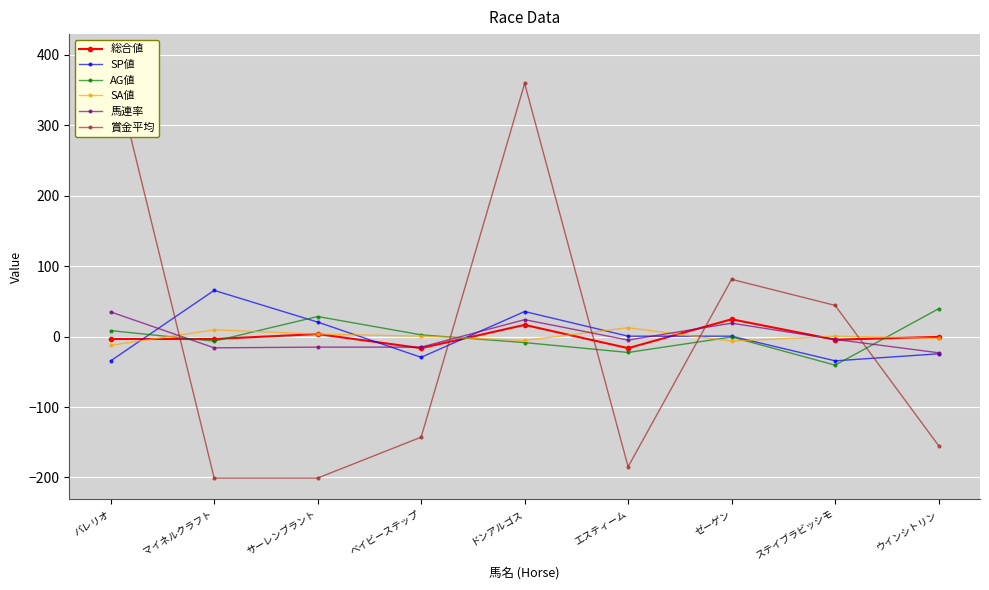

What is the label of the 5th point from the left?

ドンアルゴス